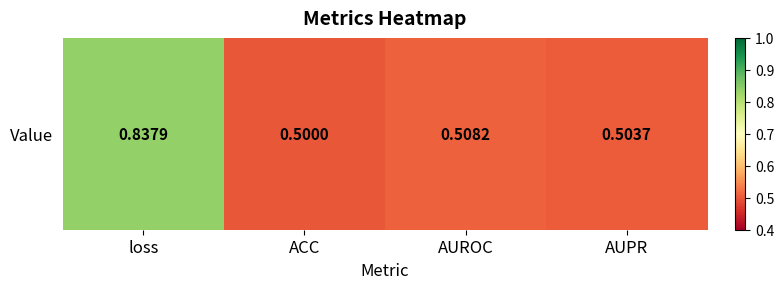

The chart shows a value of 0.8 at loss. True or false?

True